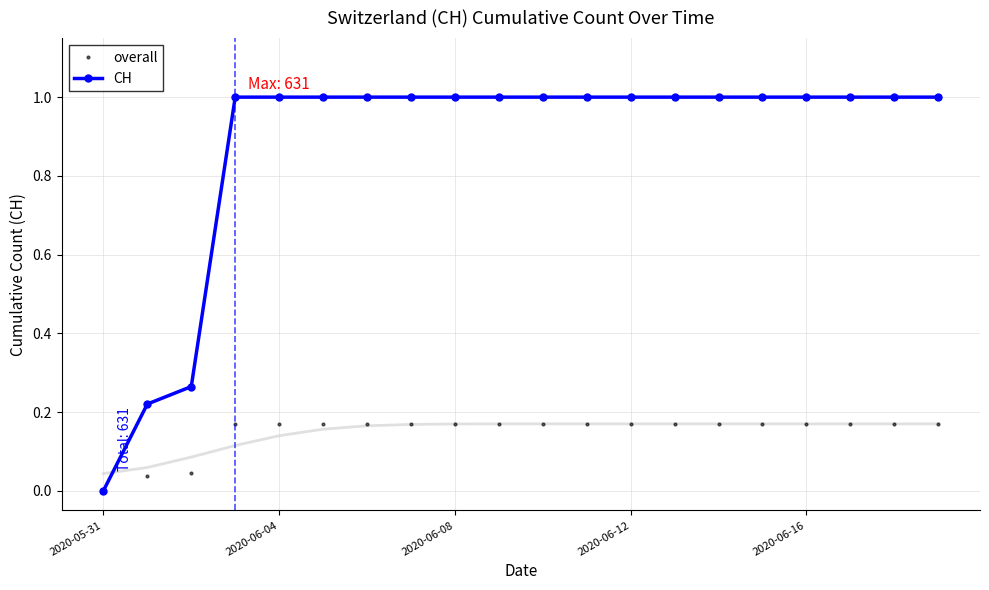

Is it true that CH equals 1.6 at 2020-06-12?

False